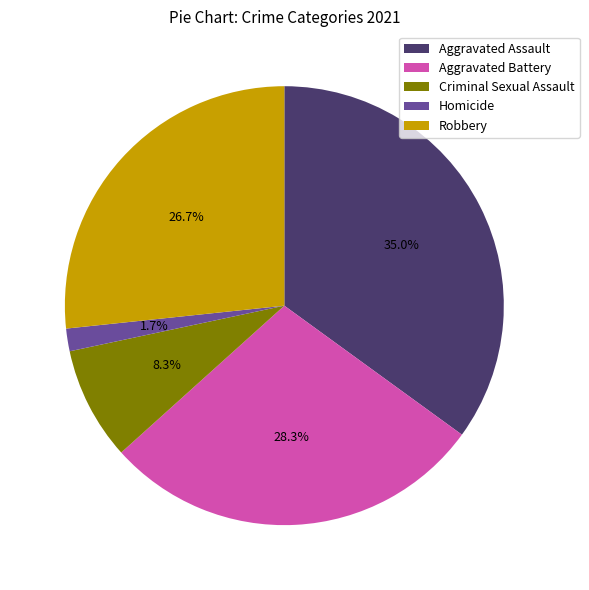

To the nearest percent, what portion does Aggravated Battery represent?

28%